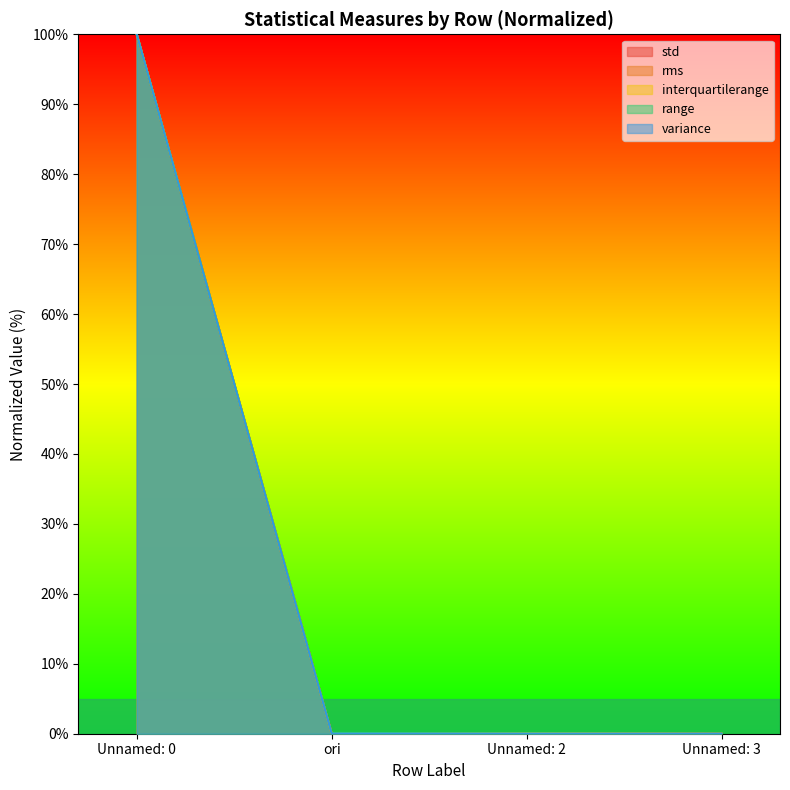

Between Unnamed: 2 and Unnamed: 3, which is larger?

Unnamed: 2